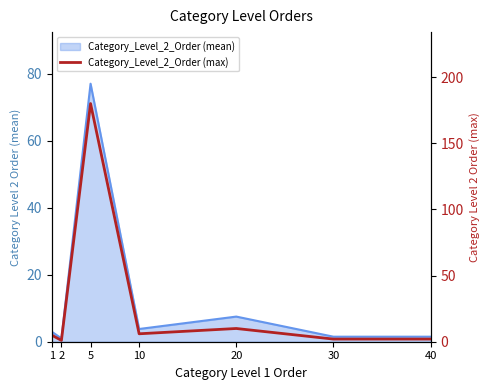

List the labels in order of value, smallest first.

2, 30, 40, 1, 10, 20, 5